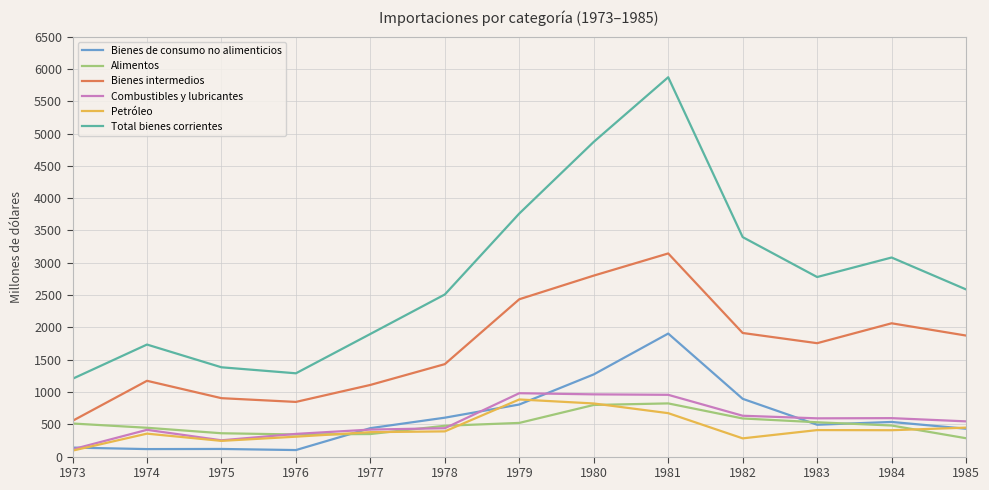

Does the chart display data point markers on the line(s)?

No